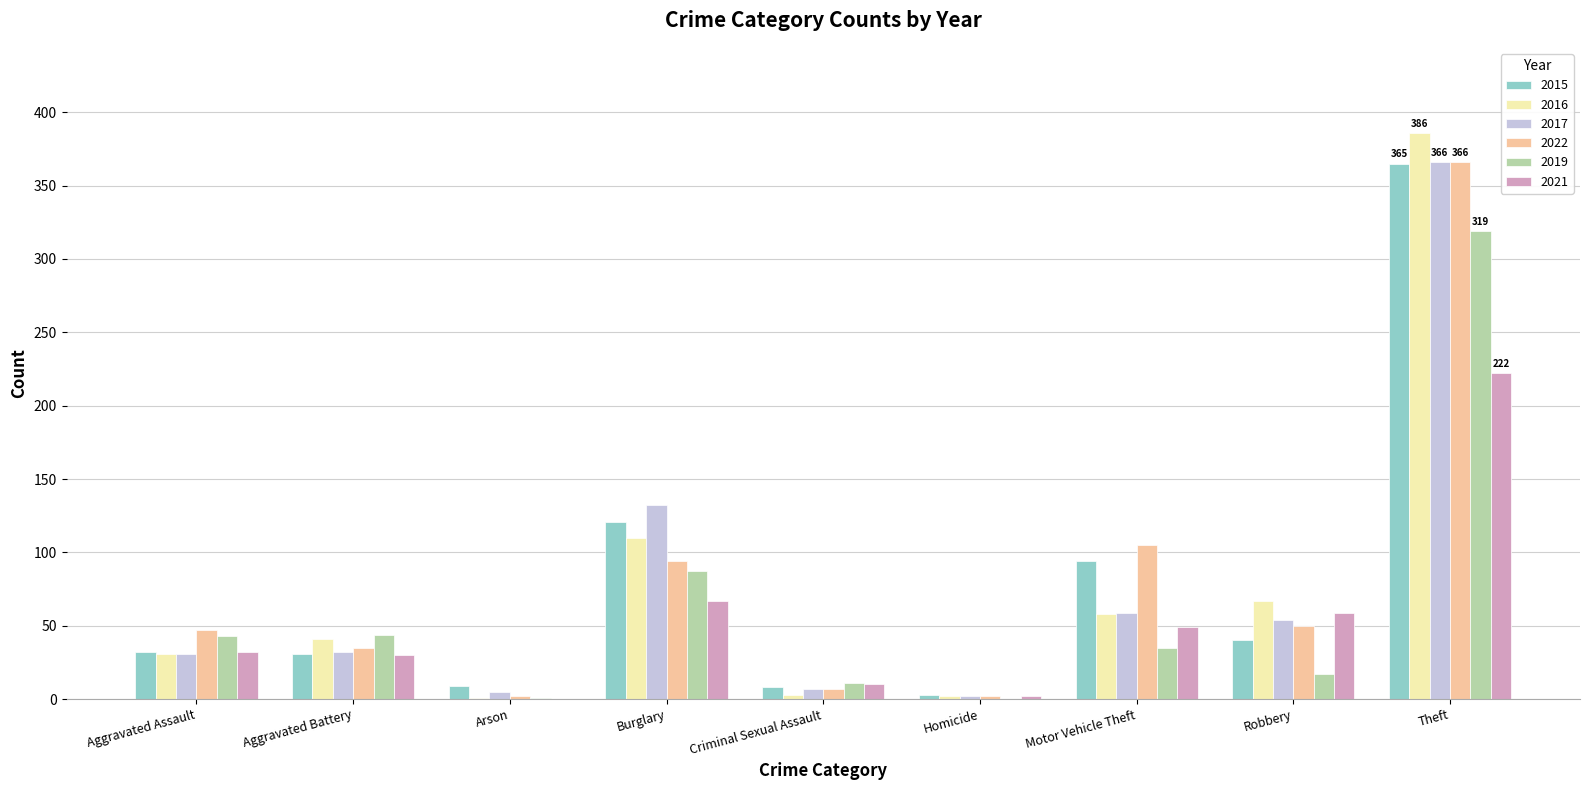

Does the chart contain stacked bars?

No